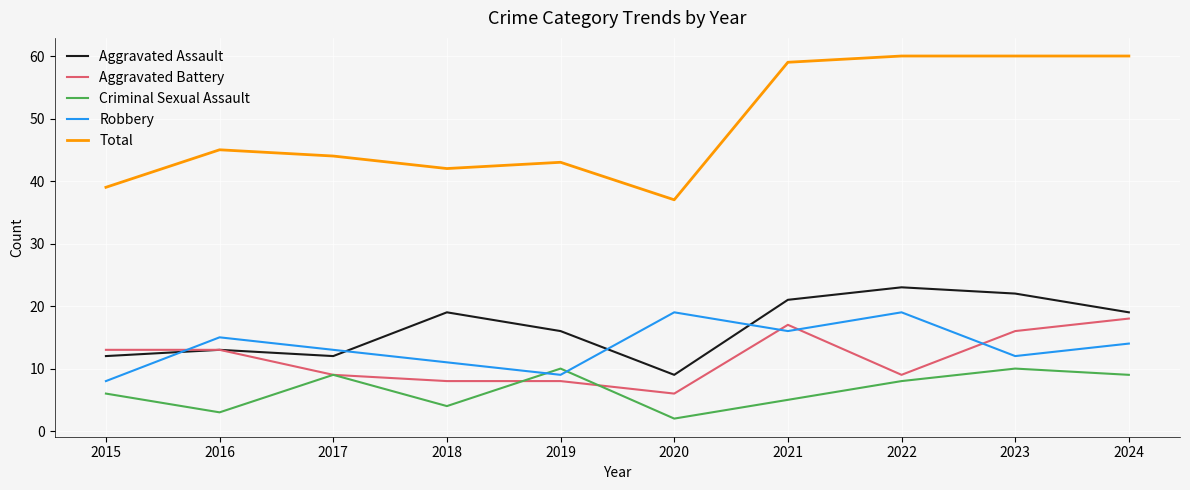

Reading right to left, transcribe all the data shown in this chart.

Aggravated Assault: 19	22	23	21	9	16	19	12	13	12
Aggravated Battery: 18	16	9	17	6	8	8	9	13	13
Criminal Sexual Assault: 9	10	8	5	2	10	4	9	3	6
Robbery: 14	12	19	16	19	9	11	13	15	8
Total: 60	60	60	59	37	43	42	44	45	39